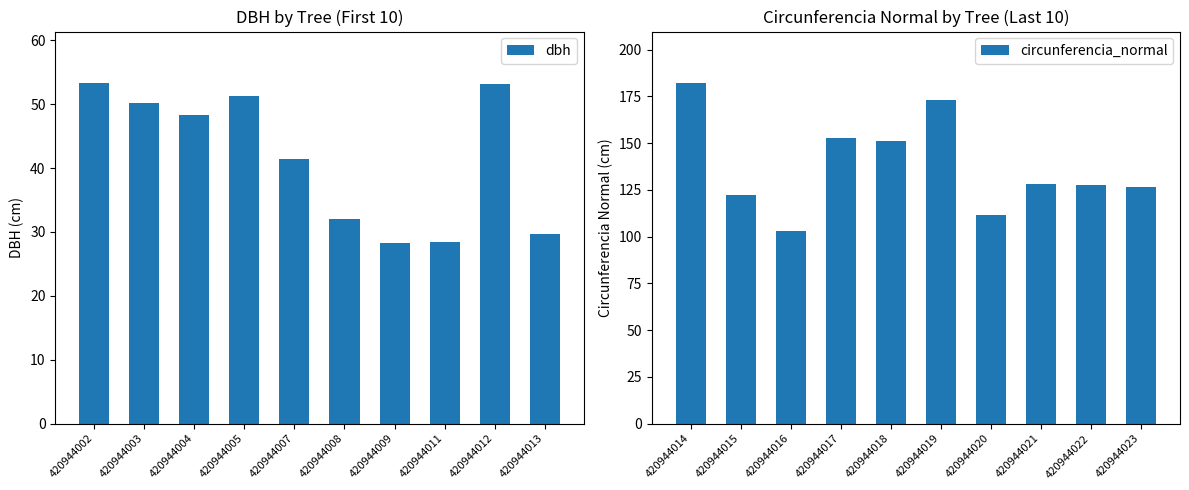

What is the value of the dbh bar at the 5th from the left?

41.5